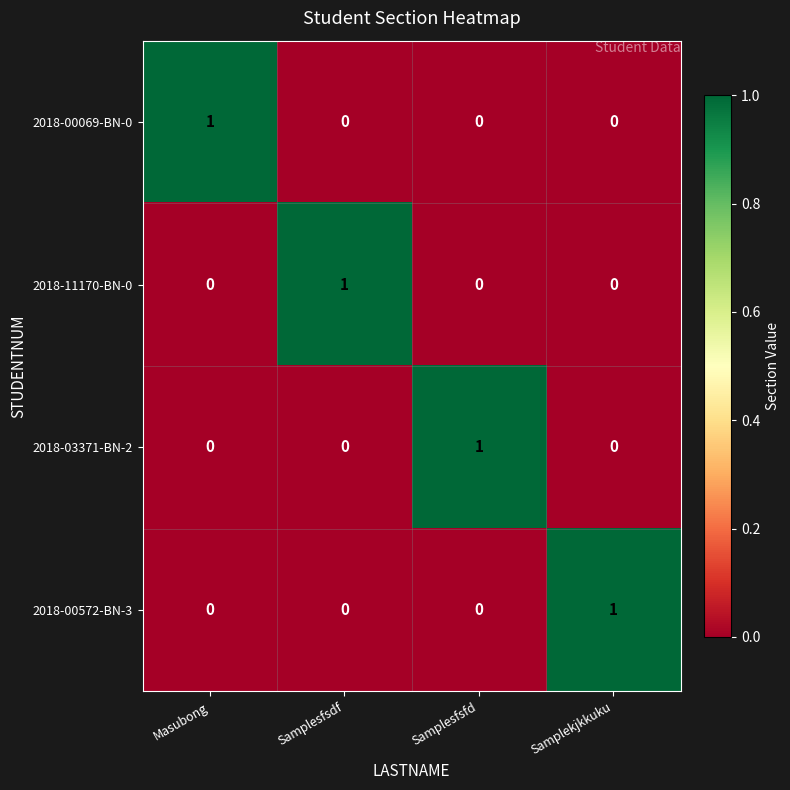

At how many categories does at least one series exceed 0?

4